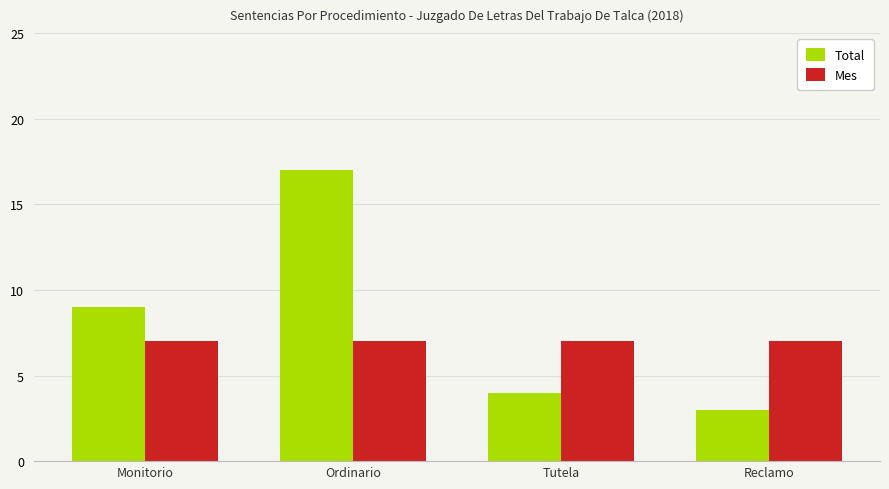

What is the smallest value displayed?

3